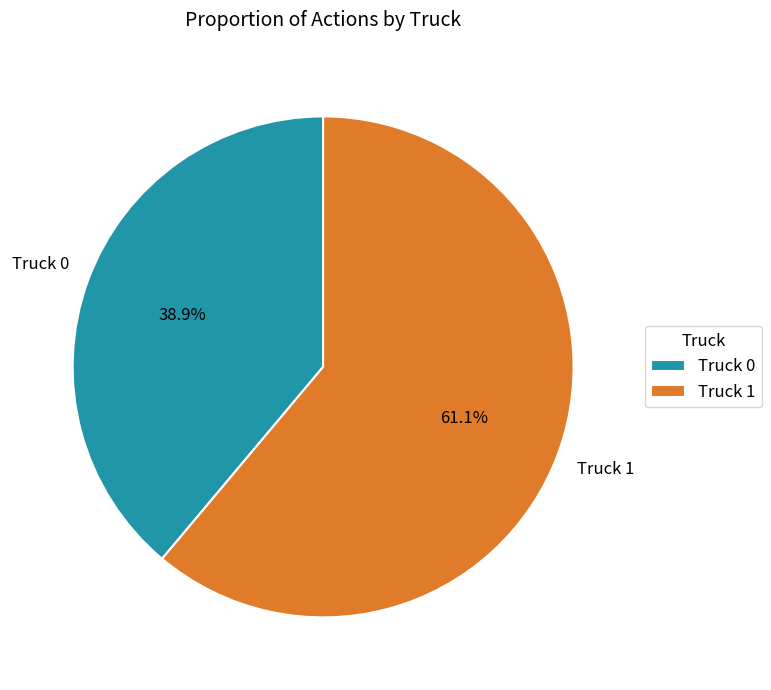

Combined, do Truck 0 and Truck 1 account for over 50%?

Yes